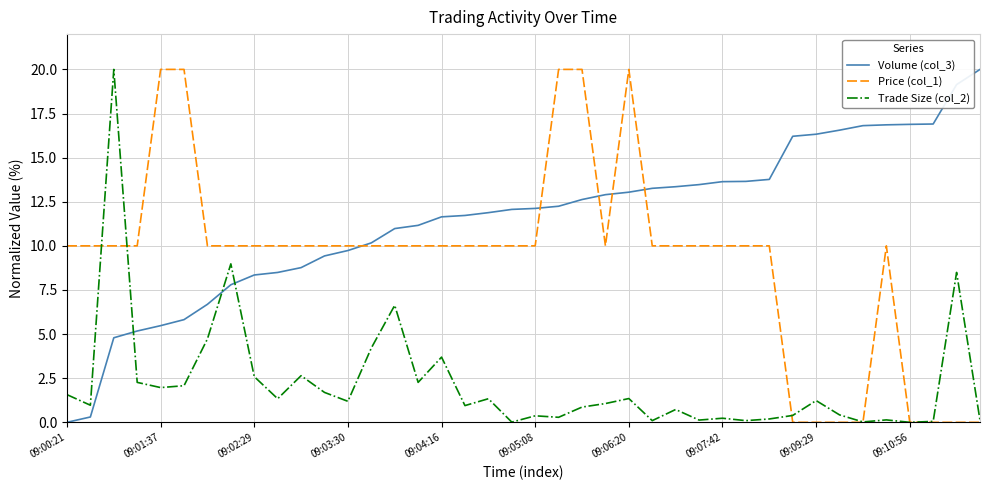

After their last crossing, which series has the higher values: Trade Size (col_2) or Volume (col_3)?

Volume (col_3)